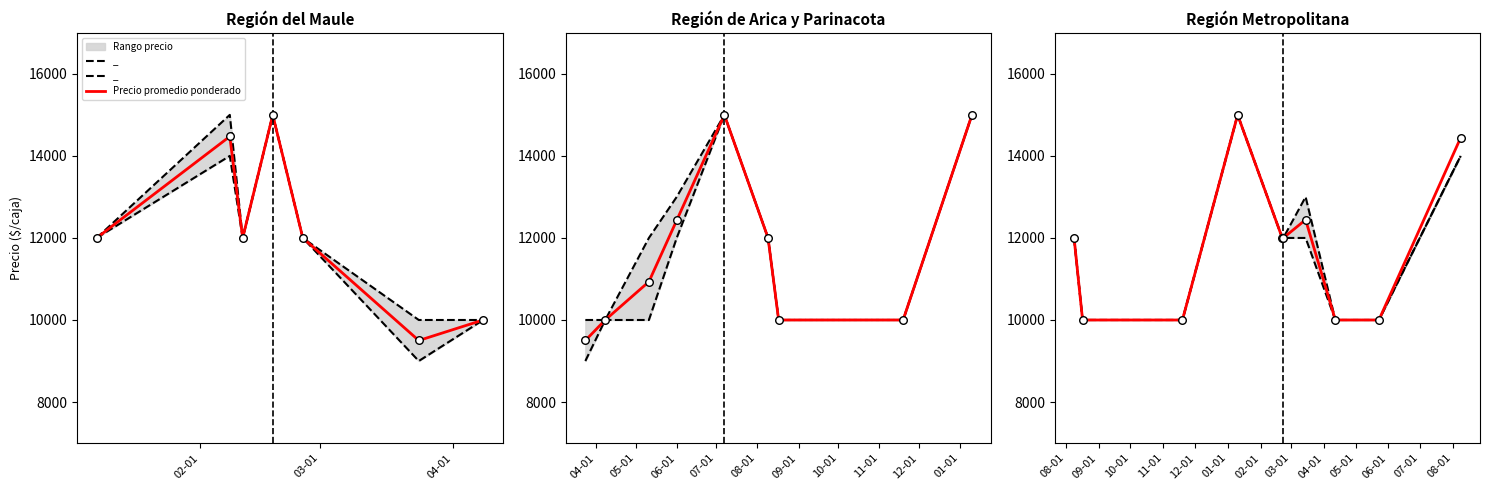

Which series has the largest total across all categories?

Precio máximo